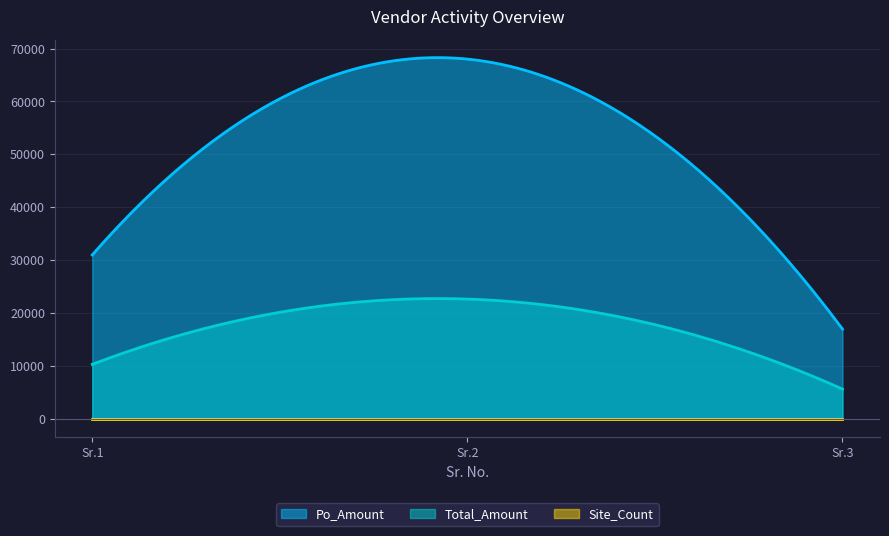

Reading left to right, transcribe all the data shown in this chart.

Po_Amount: 31000.0	68000.0	17000.0
Total_Amount: 10333.3	22666.6	5666.7
Site_Count: 10.0	10.0	10.0